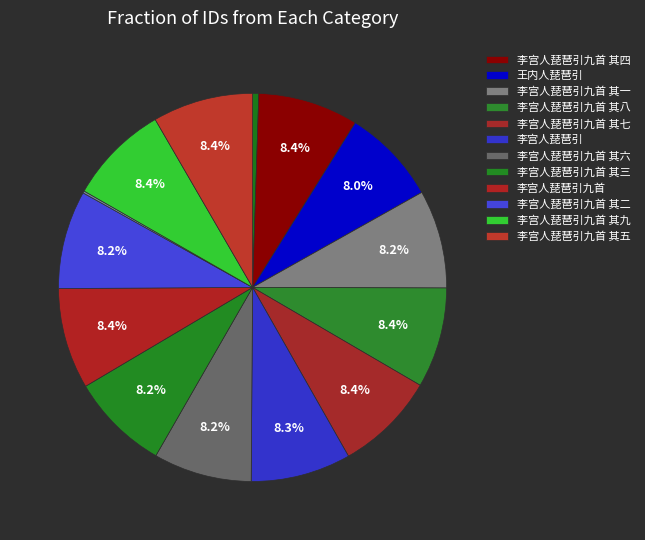

Which slice is the largest?

李宫人琵琶引九首